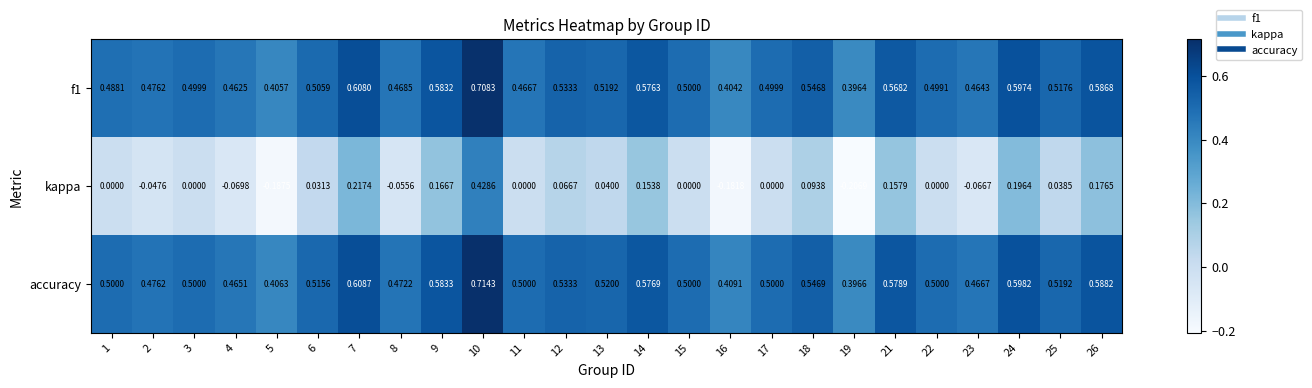

At which category is the sum across all series the highest?

10